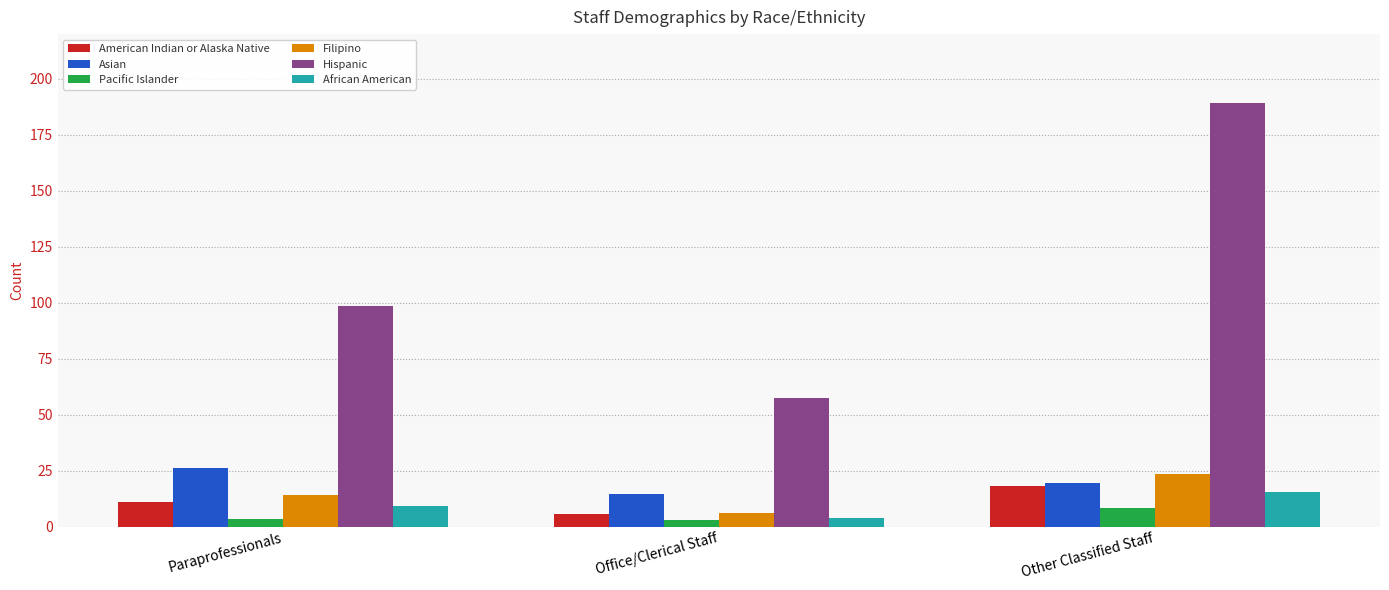

Is it true that American Indian or Alaska Native equals 10.8 at Paraprofessionals?

True